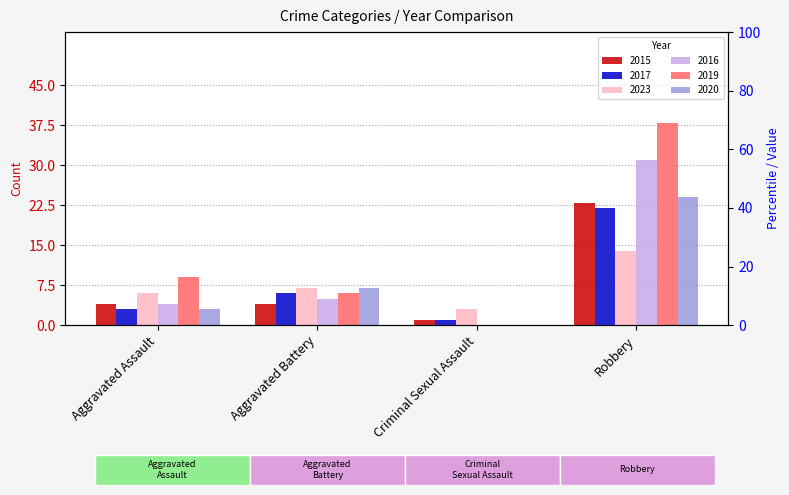

Are the bars grouped side by side (vs. stacked)?

Yes